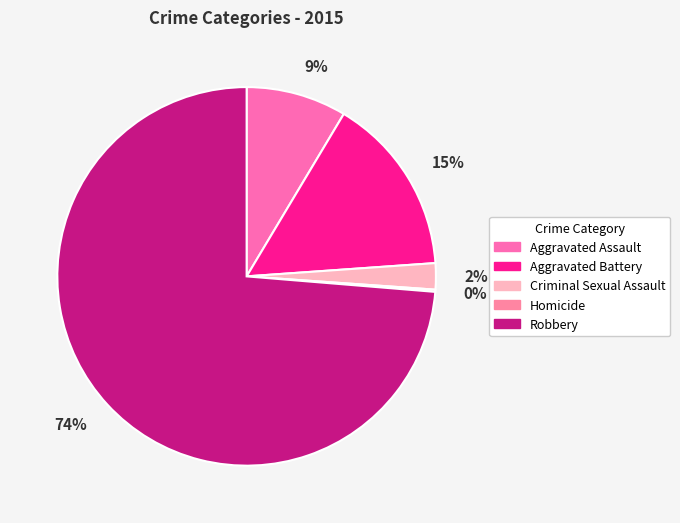

To the nearest percent, what is the average slice percentage?

20%